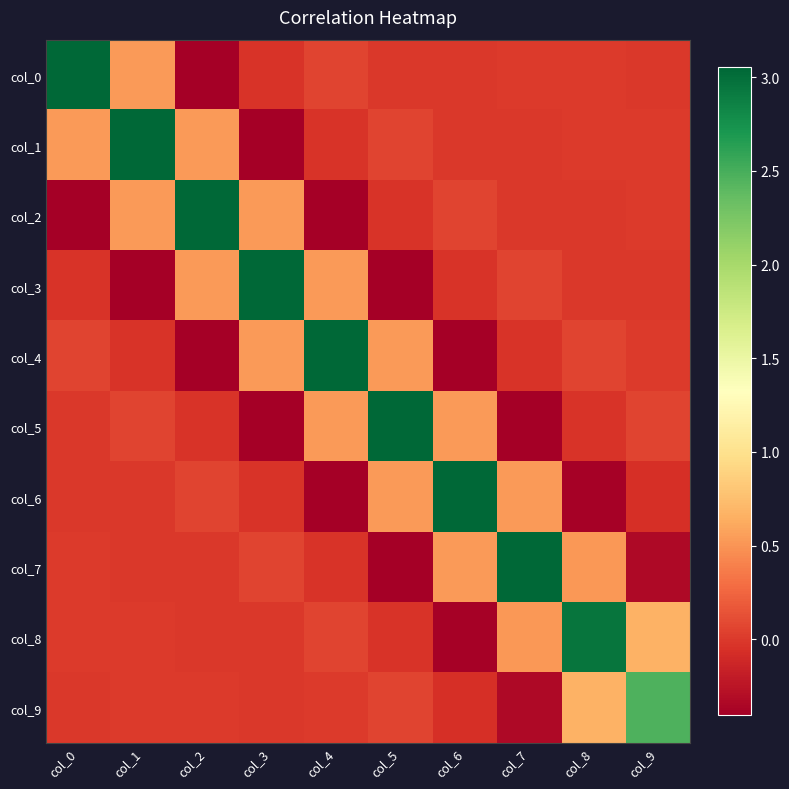

Reading left to right, transcribe all the data shown in this chart.

col_0: col_0=3.1	col_1=0.5	col_2=-0.4	col_3=-0.0	col_4=0.1	col_5=-0.0	col_6=-0.0	col_7=0.0	col_8=0.0	col_9=-0.0
col_1: col_0=0.5	col_1=3.1	col_2=0.5	col_3=-0.4	col_4=-0.0	col_5=0.1	col_6=-0.0	col_7=-0.0	col_8=0.0	col_9=0.0
col_2: col_0=-0.4	col_1=0.5	col_2=3.1	col_3=0.5	col_4=-0.4	col_5=-0.0	col_6=0.1	col_7=-0.0	col_8=-0.0	col_9=0.0
col_3: col_0=-0.0	col_1=-0.4	col_2=0.5	col_3=3.1	col_4=0.5	col_5=-0.4	col_6=-0.0	col_7=0.1	col_8=-0.0	col_9=-0.0
col_4: col_0=0.1	col_1=-0.0	col_2=-0.4	col_3=0.5	col_4=3.1	col_5=0.5	col_6=-0.4	col_7=-0.0	col_8=0.1	col_9=0.0
col_5: col_0=-0.0	col_1=0.1	col_2=-0.0	col_3=-0.4	col_4=0.5	col_5=3.1	col_6=0.5	col_7=-0.4	col_8=-0.0	col_9=0.1
col_6: col_0=-0.0	col_1=-0.0	col_2=0.1	col_3=-0.0	col_4=-0.4	col_5=0.5	col_6=3.1	col_7=0.5	col_8=-0.4	col_9=-0.1
col_7: col_0=0.0	col_1=-0.0	col_2=-0.0	col_3=0.1	col_4=-0.0	col_5=-0.4	col_6=0.5	col_7=3.0	col_8=0.5	col_9=-0.3
col_8: col_0=0.0	col_1=0.0	col_2=-0.0	col_3=-0.0	col_4=0.1	col_5=-0.0	col_6=-0.4	col_7=0.5	col_8=3.0	col_9=0.7
col_9: col_0=-0.0	col_1=0.0	col_2=0.0	col_3=-0.0	col_4=0.0	col_5=0.1	col_6=-0.1	col_7=-0.3	col_8=0.7	col_9=2.5